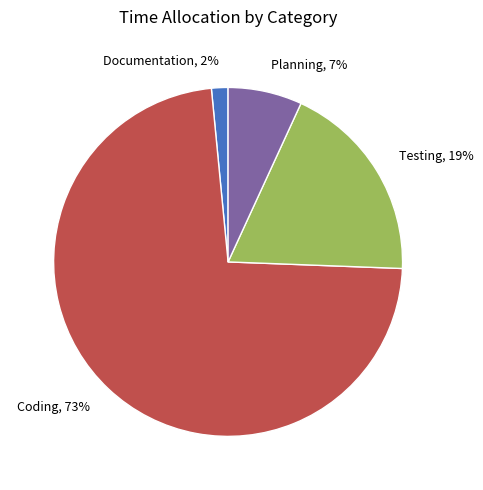

What is the smallest slice in the pie chart?

Documentation